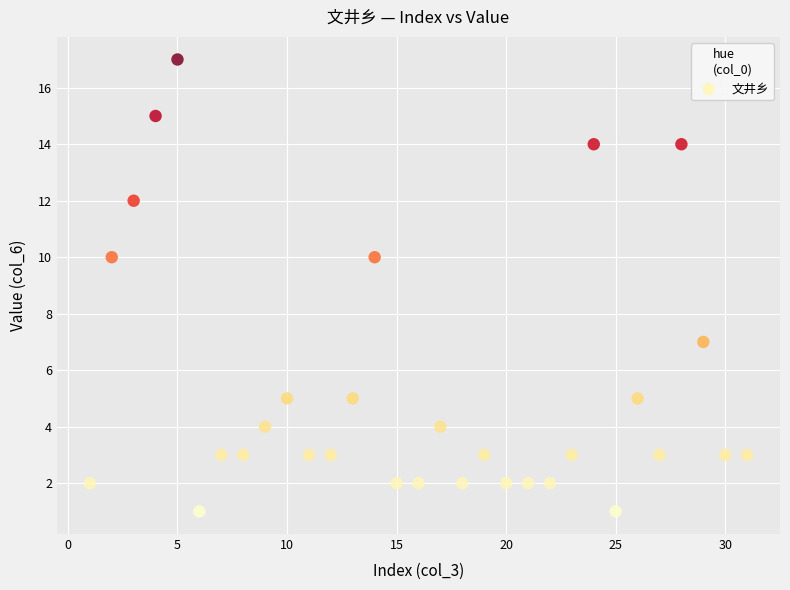

What is the range of Y values (max minus min)?

16